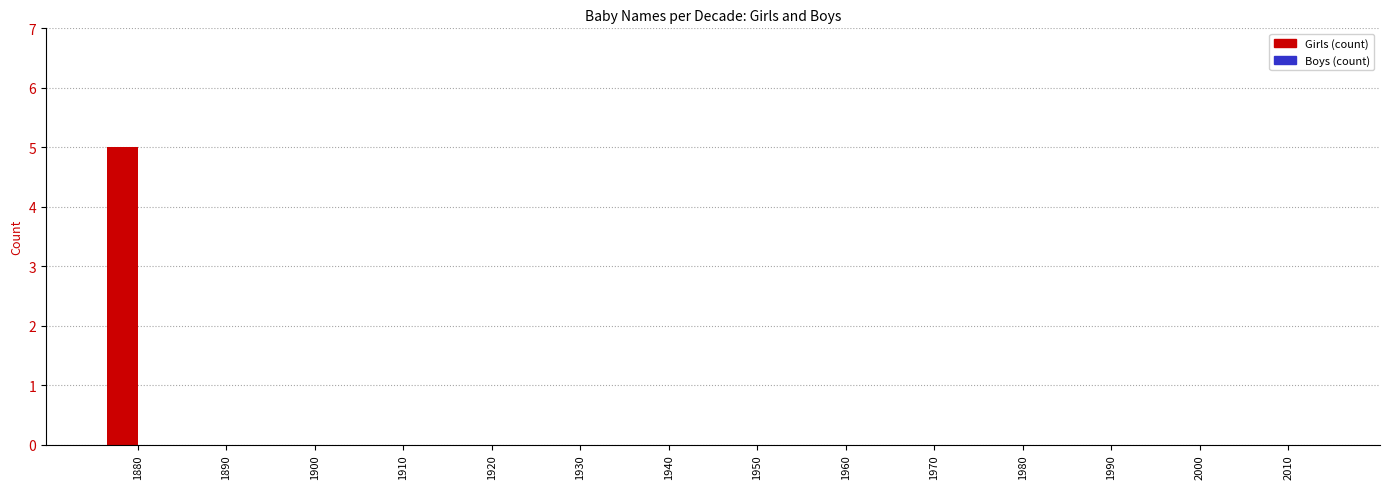

Is it true that the value at 1970 is 0?

True